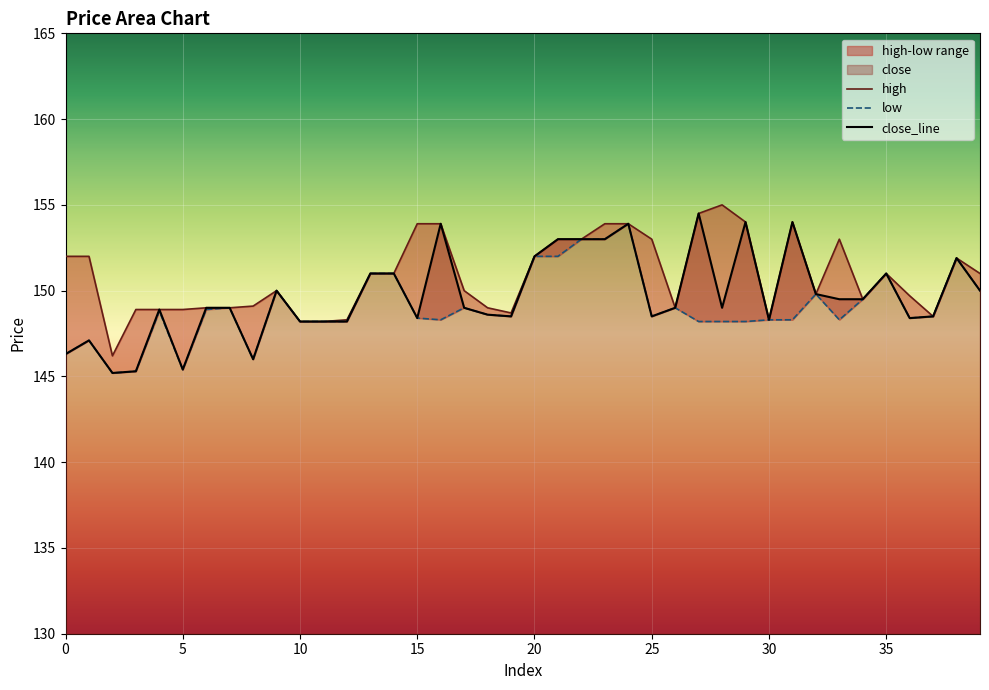

True or false: low has a value of 150.0 at 39.

True